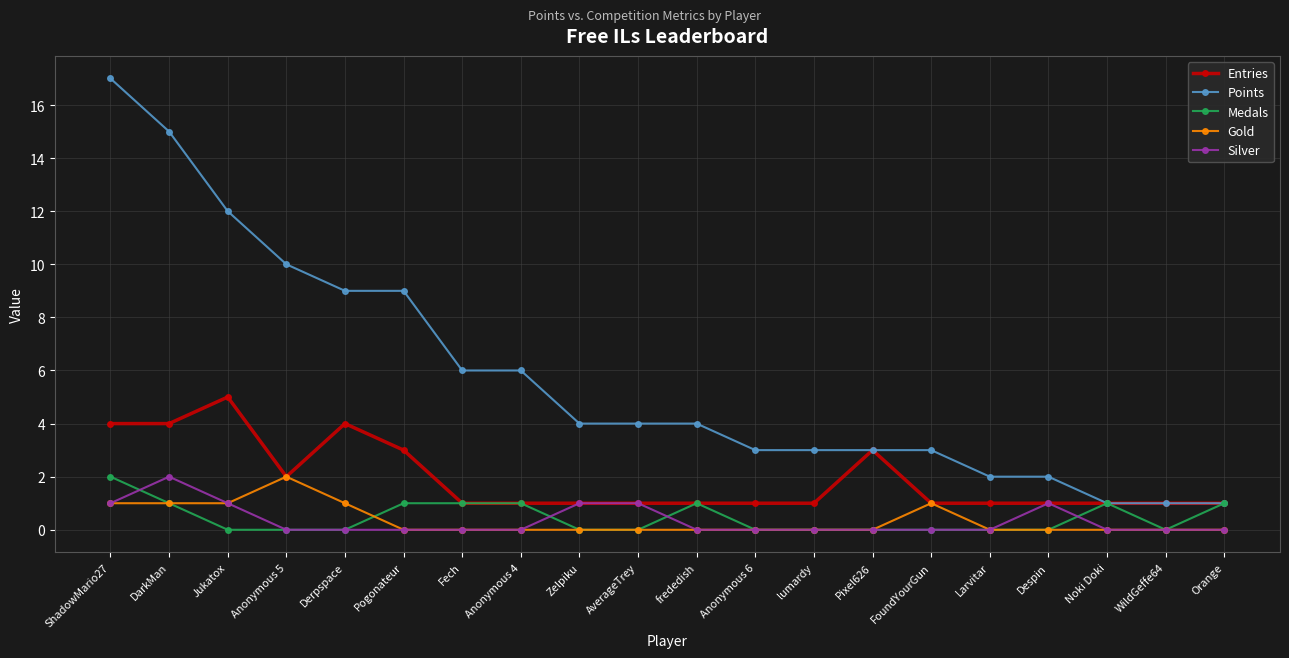

Is this an area chart (filled region under the line)?

No